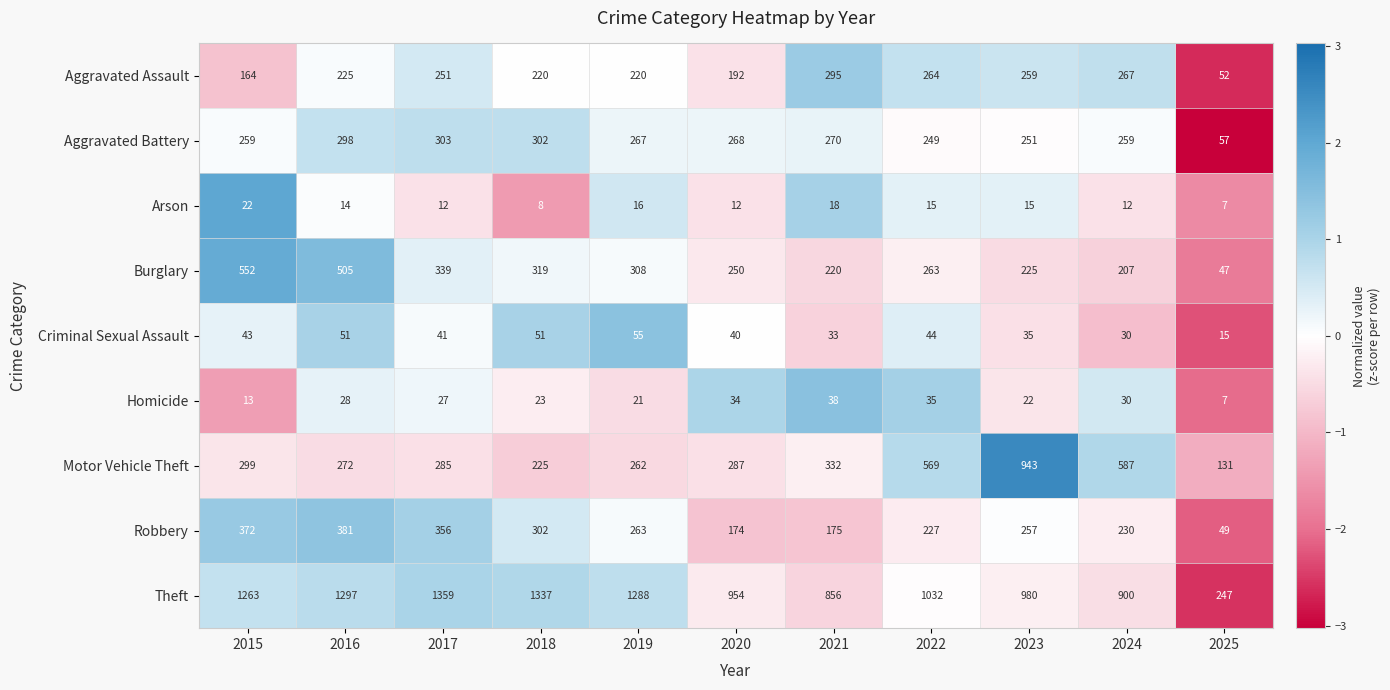

What is the difference between the maximum and minimum values in the Aggravated Battery series?

246